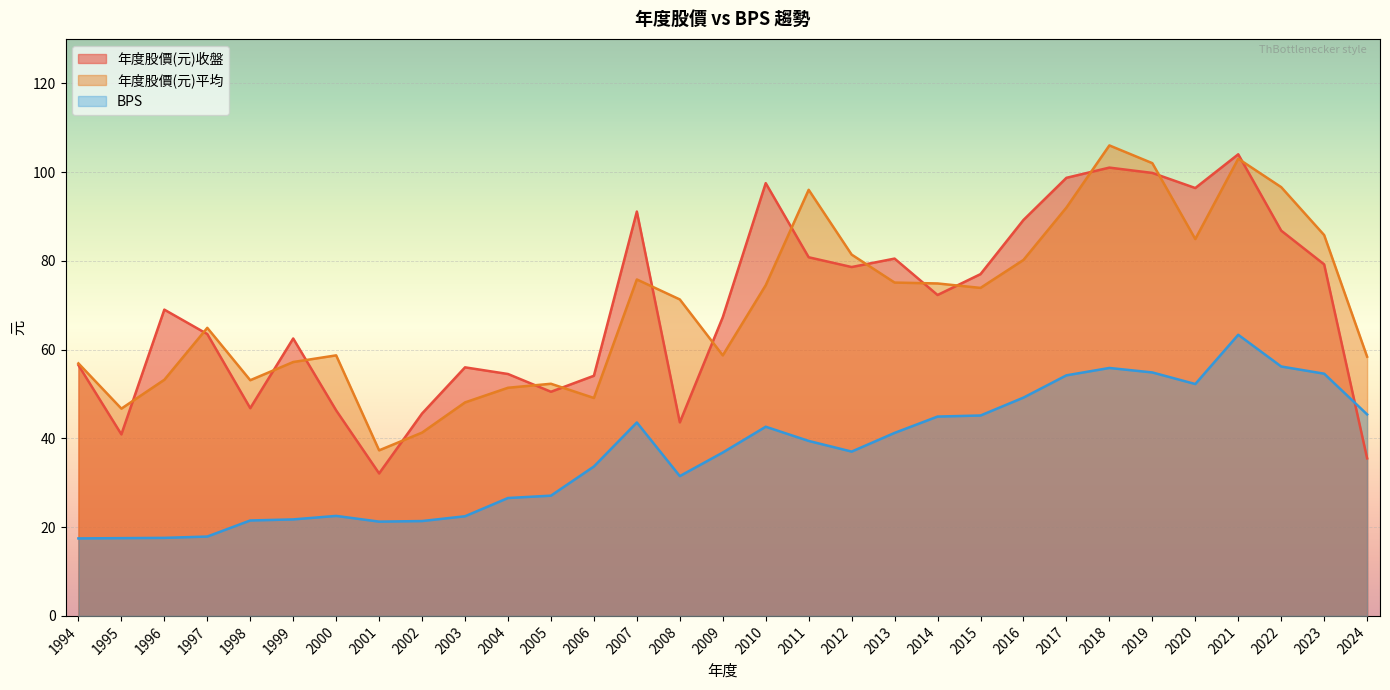

At which category is the sum across all series the highest?

2021